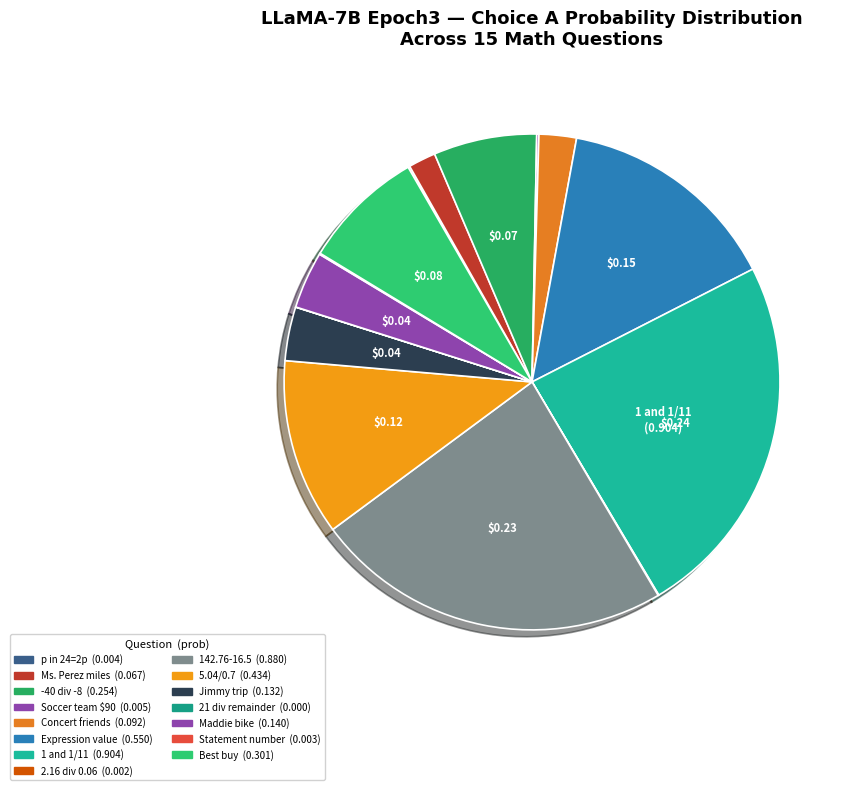

Is there a majority slice in this chart?

No